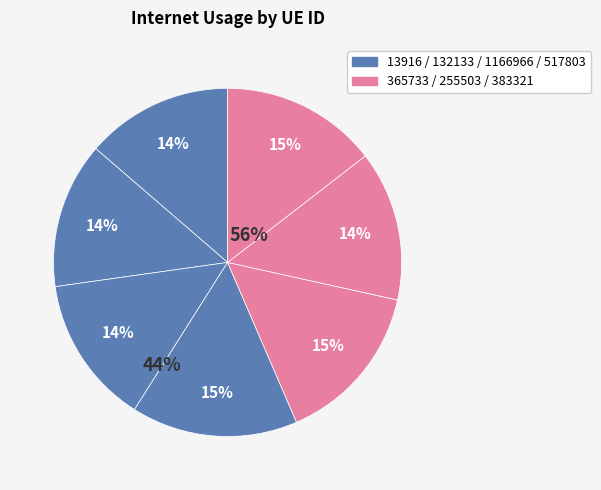

Is there any slice that represents more than half of the pie?

No